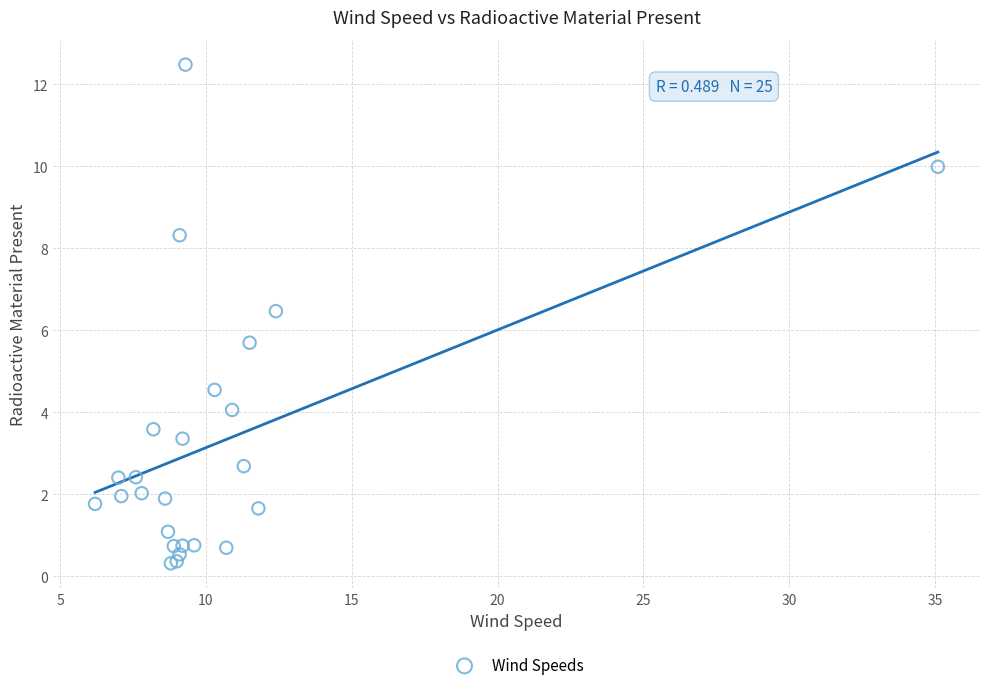

What Y value in the scatter plot is closest to 6?

5.7